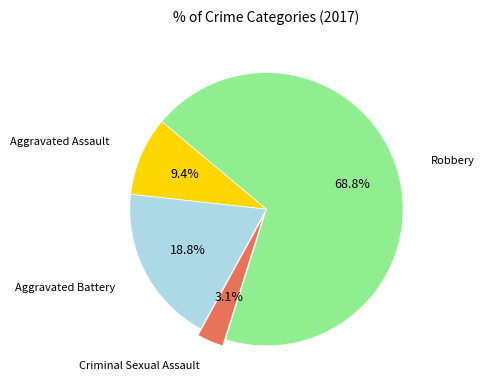

To the nearest percent, what is the average slice percentage?

25%